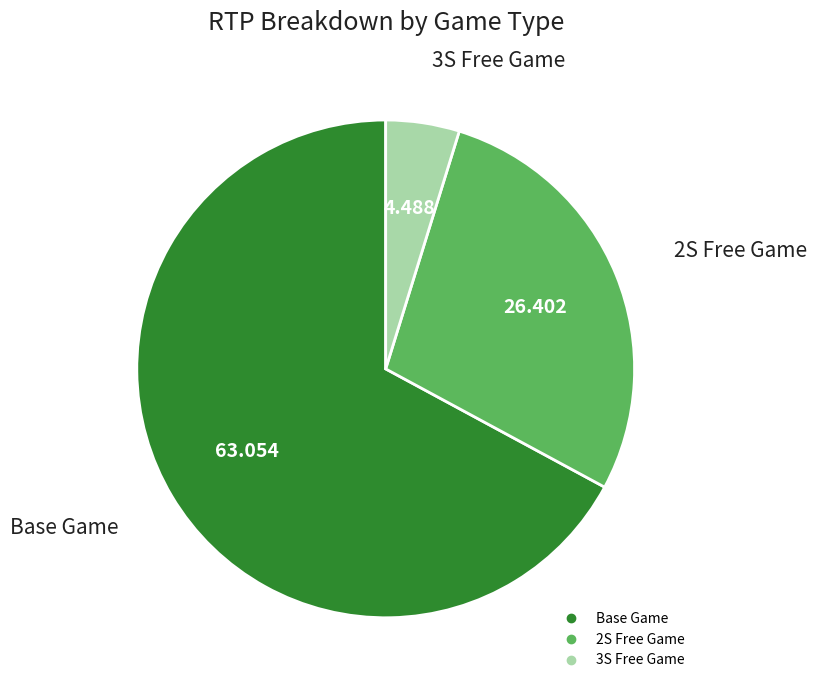

Rank the categories by value from lowest to highest.

3S Free Game, 2S Free Game, Base Game